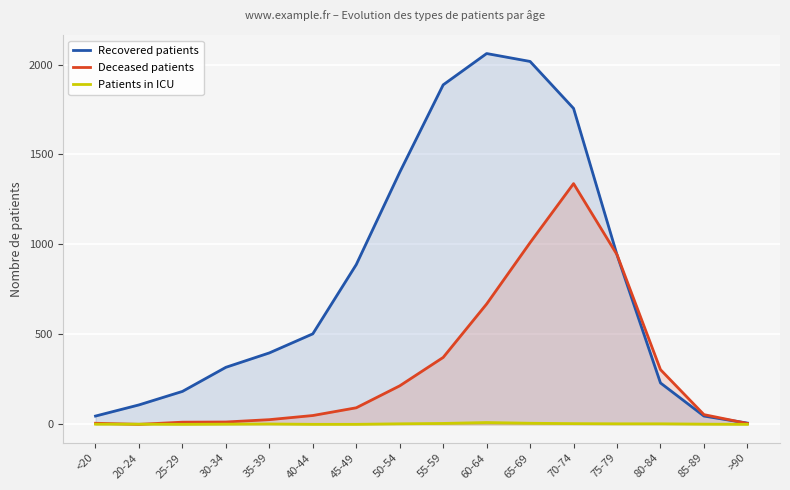

Is the value of Patients in ICU at 20-24 greater than the value of Deceased patients at 35-39?

No